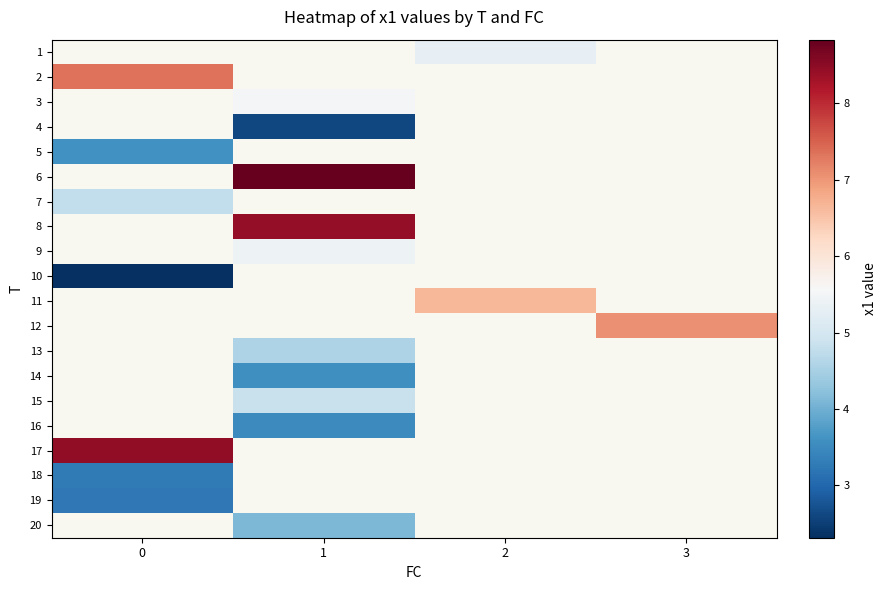

Which has a higher value, 0 or 1?

1